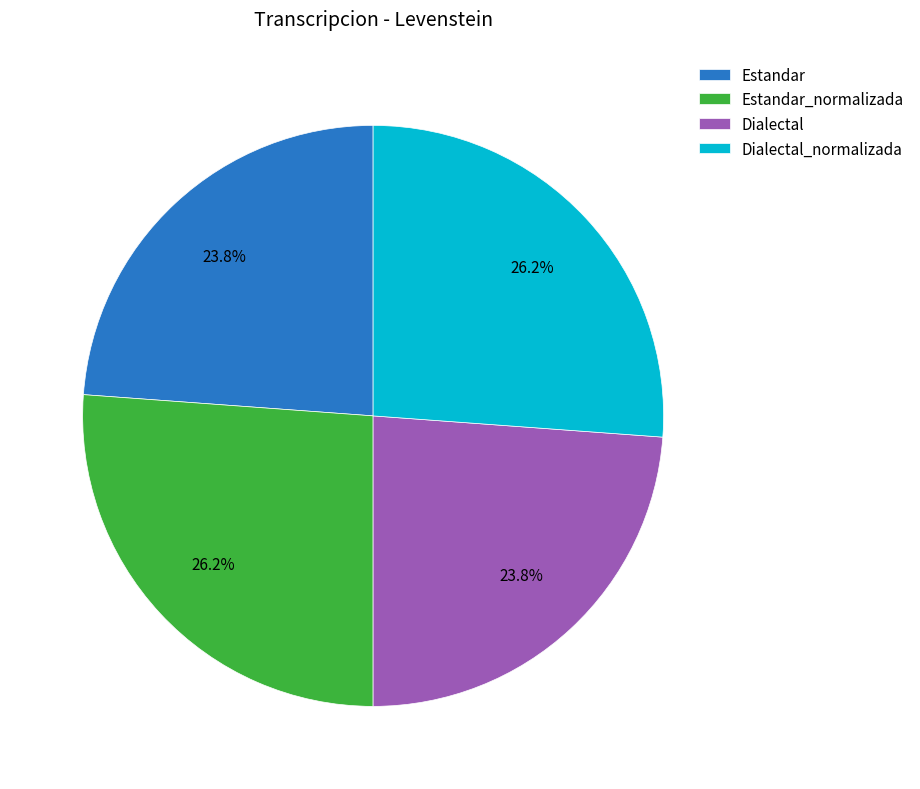

To the nearest percent, what is the combined percentage of Dialectal and Estandar?

48%